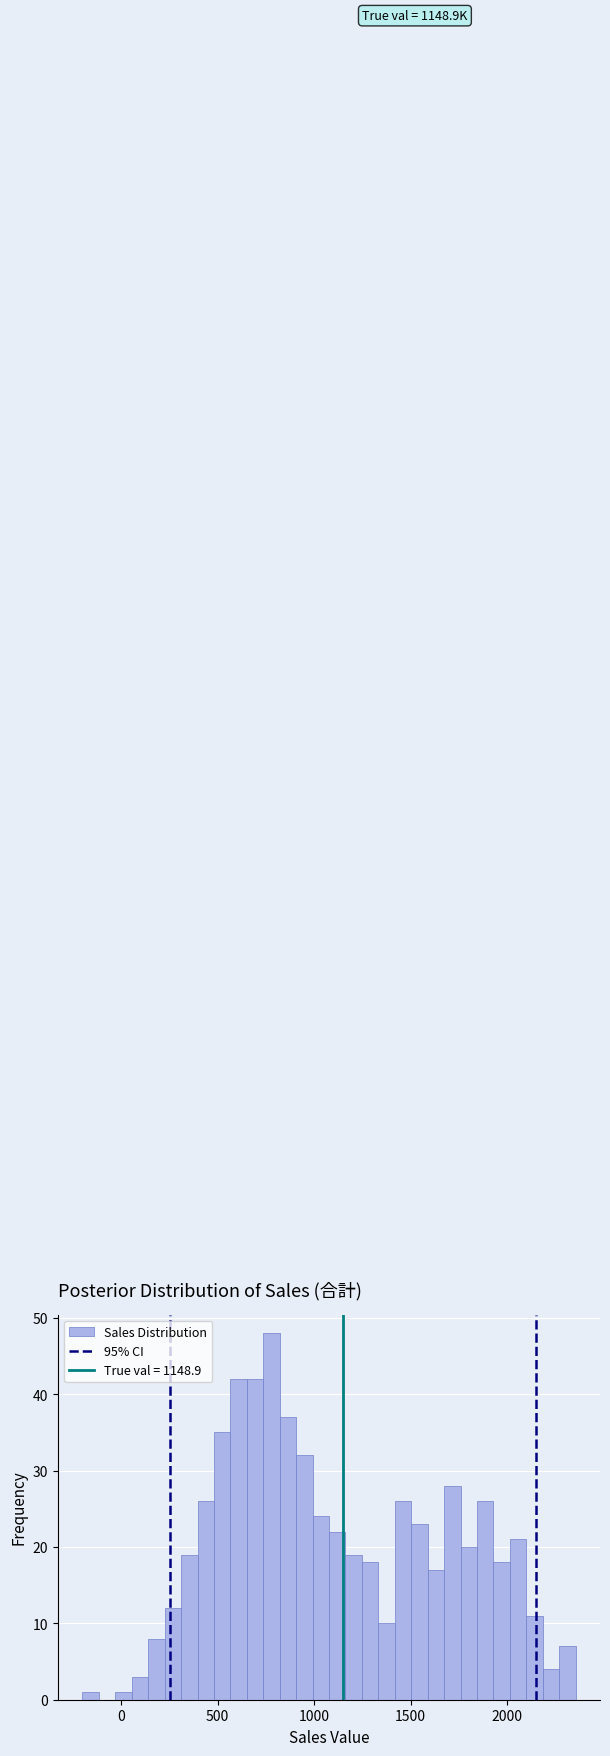

Read against the x-axis, roughly where is the centre of the tallest bar?

800